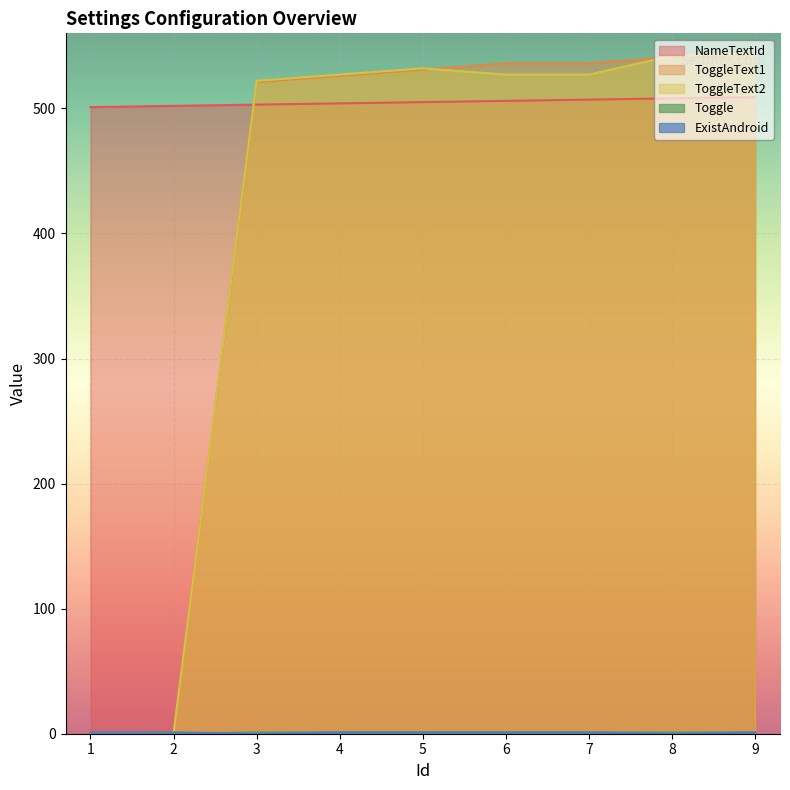

What are all the series names shown in the legend?

NameTextId, ToggleText1, ToggleText2, Toggle, ExistAndroid